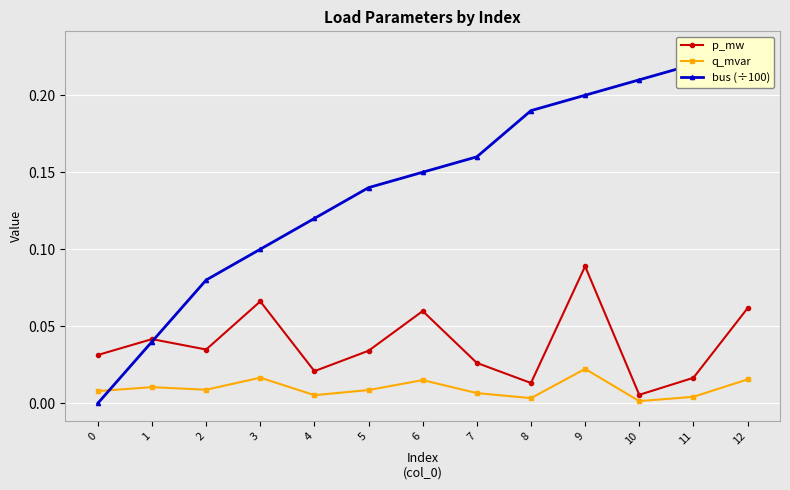

After their last crossing, which series has the higher values: bus (÷100) or p_mw?

bus (÷100)